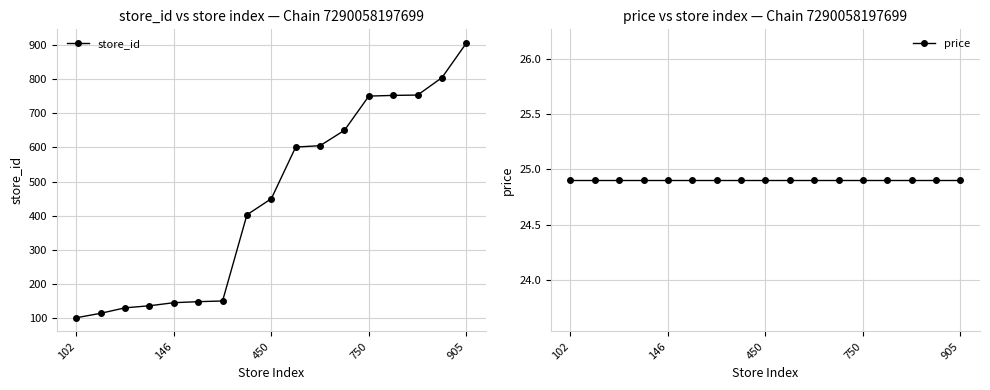

True or false: store_id and price cross at least once.

False